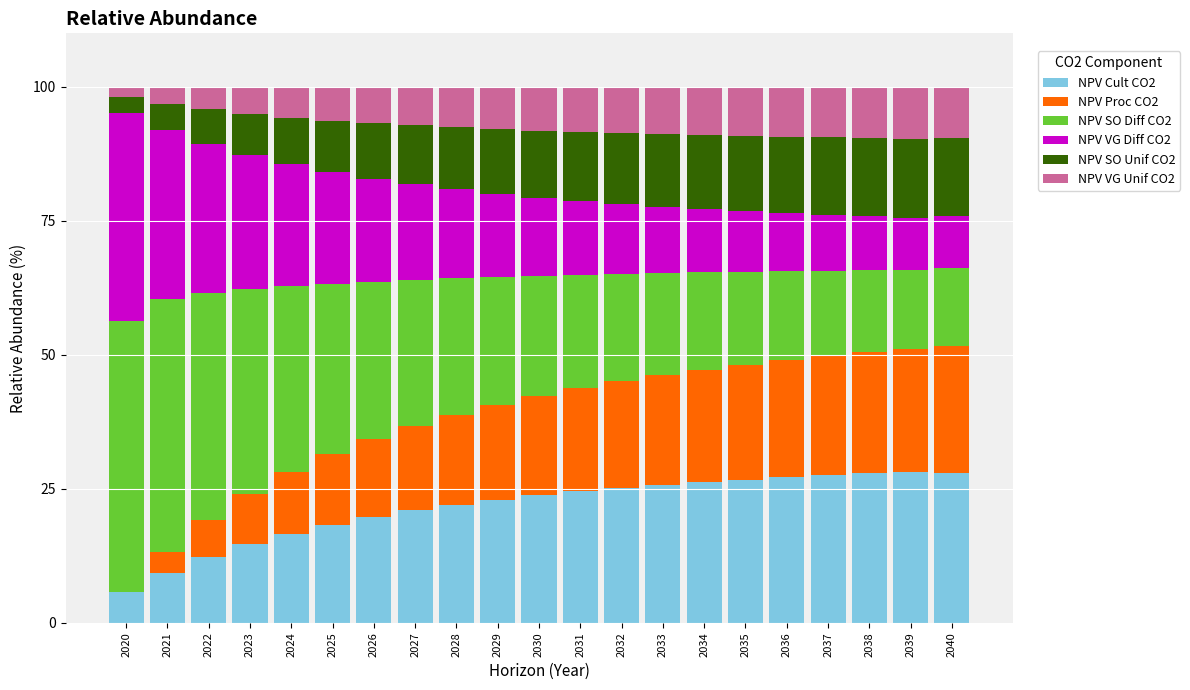

What is the highest value of the NPV Cult CO2 series?

28.2